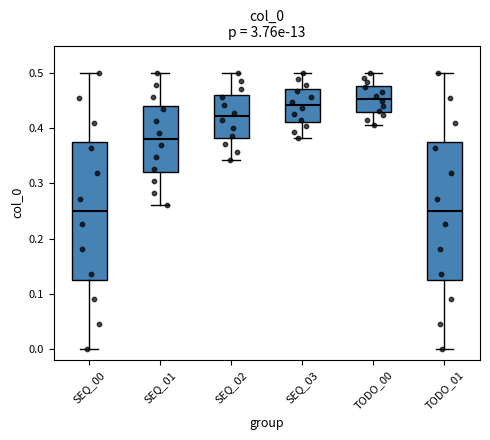

Where does the median line of the box for SEQ_00 sit on the y-axis? The values are not printed on the chart, so give them approximately, as read against the axis.

0.25